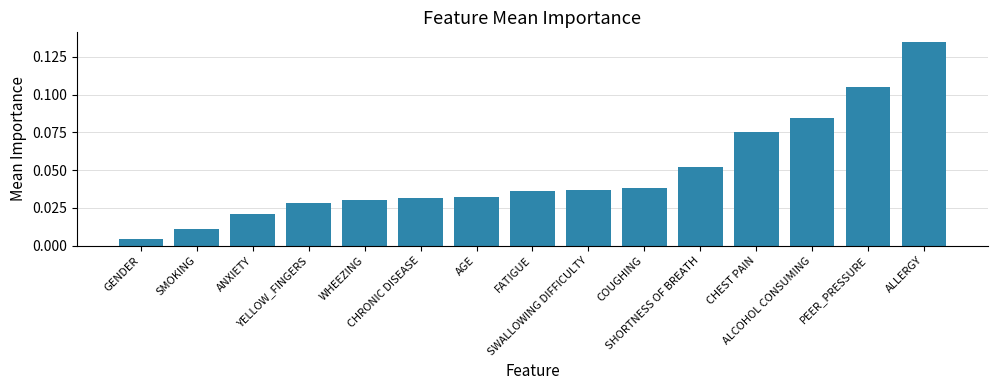

At which category does the chart reach its minimum across all series?

GENDER